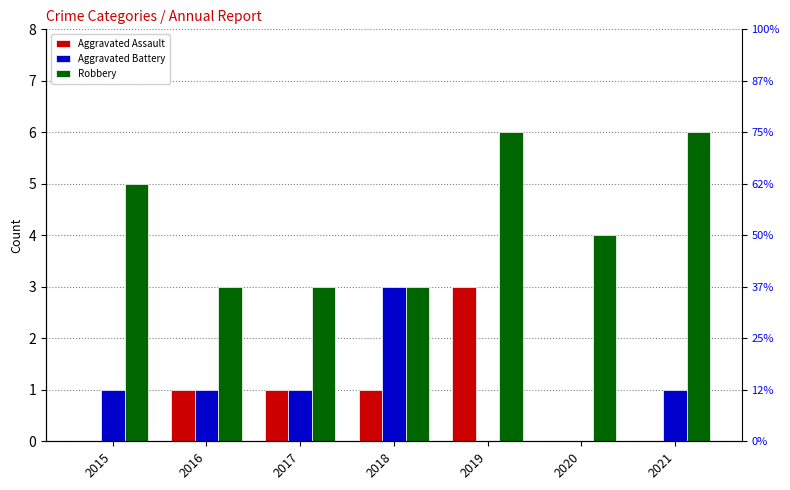

What are all the series names shown in the legend?

Aggravated Assault, Aggravated Battery, Robbery